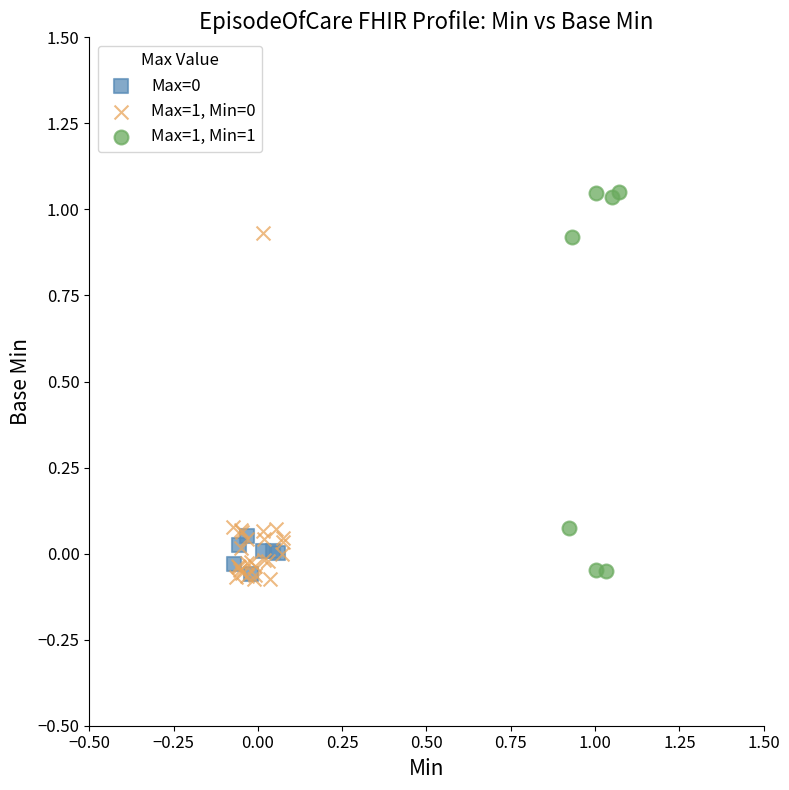

Which series has the largest Y range (max minus min)?

Max=1, Min=1